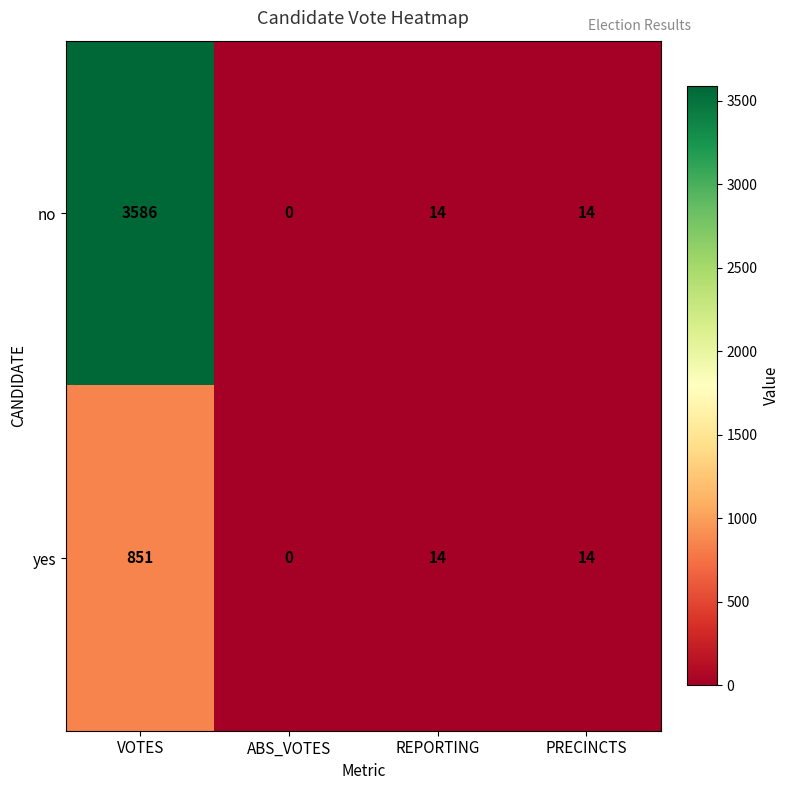

Is it true that yes equals 0 at ABS_VOTES?

True